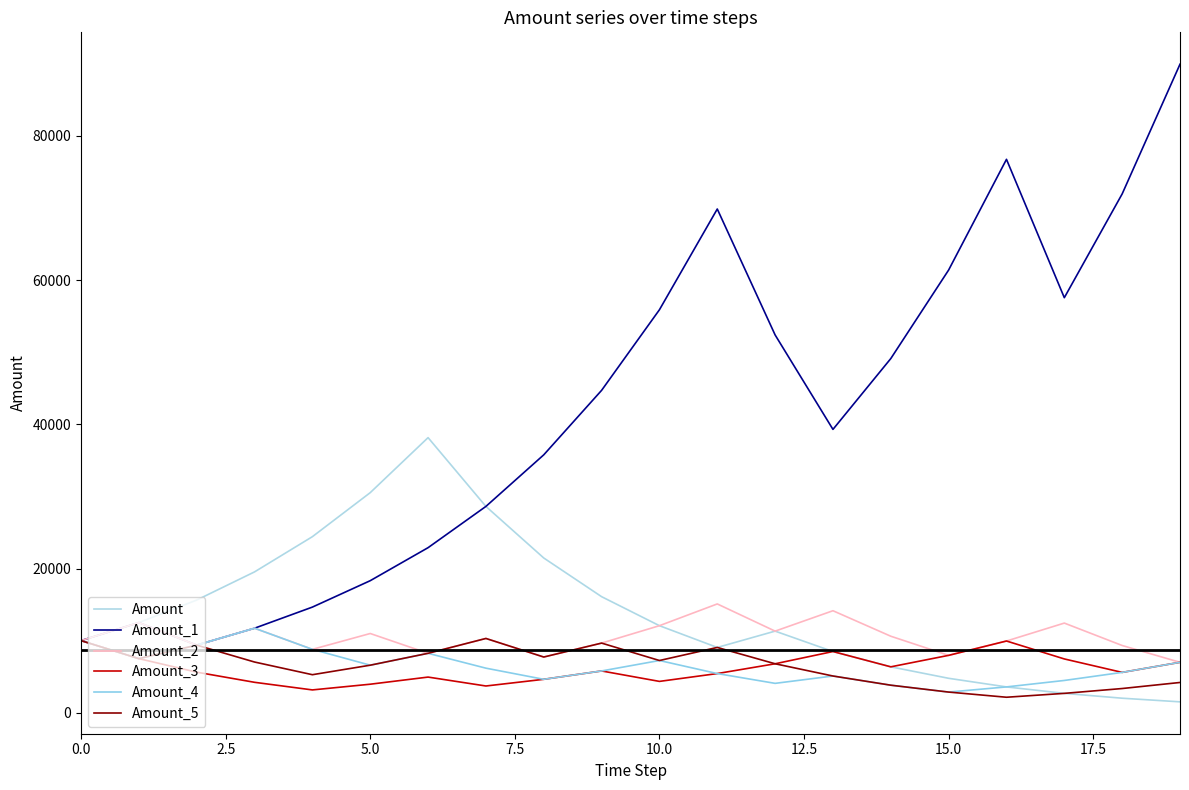

How many distinct data groups are displayed?

6